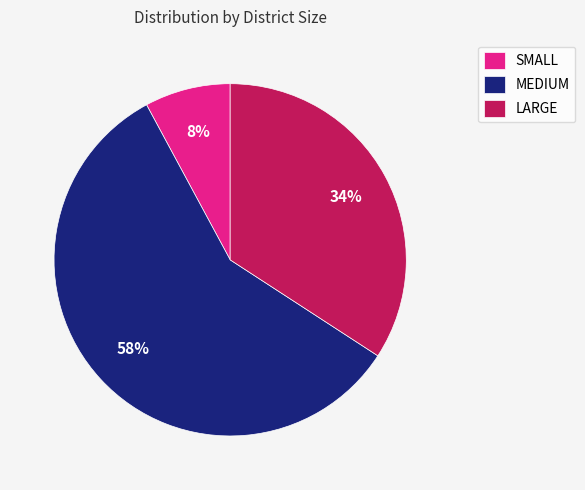

How many segments does this pie chart have?

3